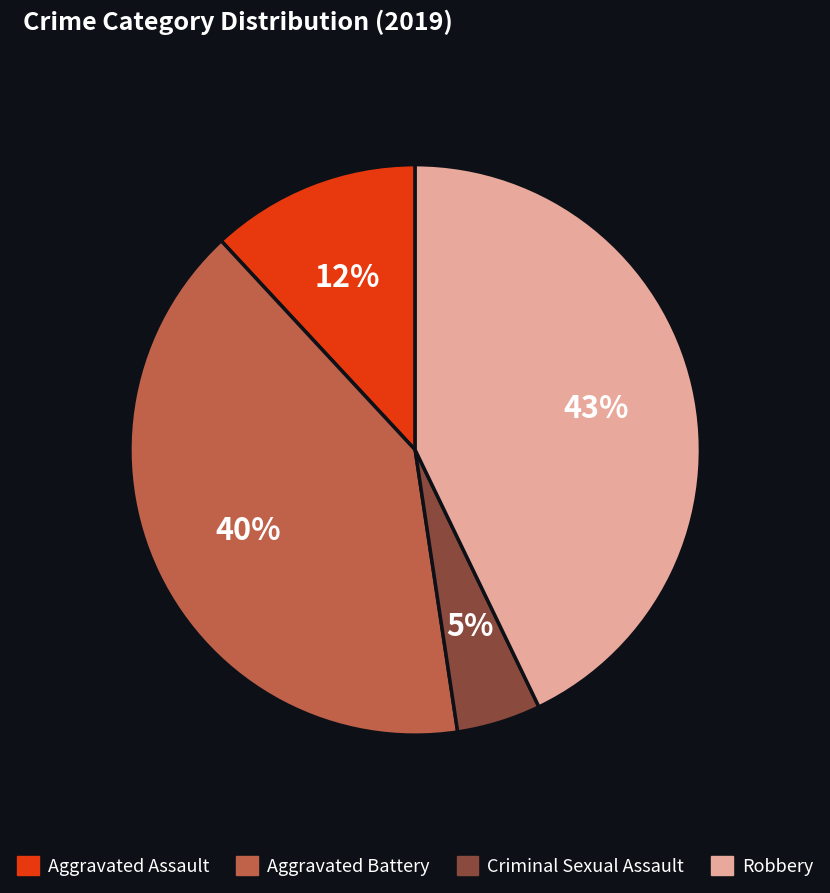

Which category has the biggest portion of the pie?

Robbery